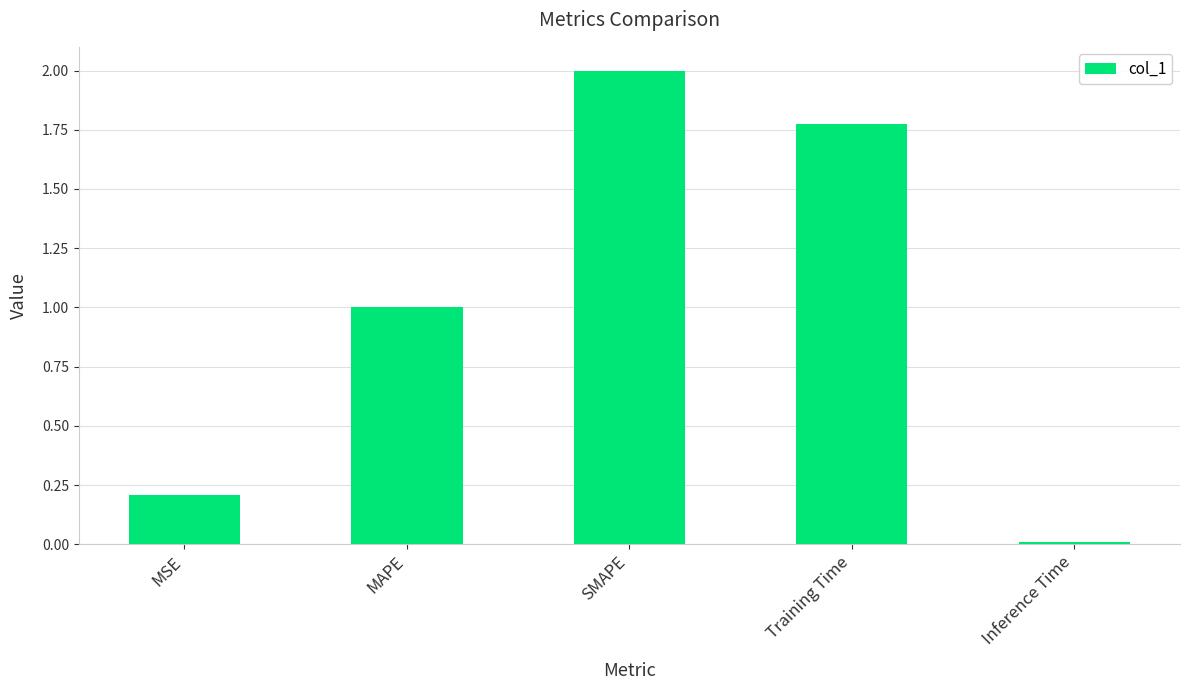

What is the difference between the values at MAPE and SMAPE?

1.0